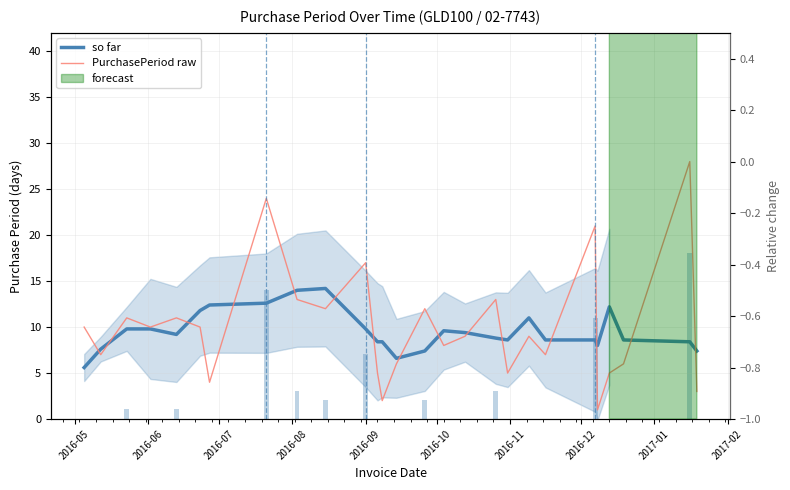

Rank the series at 2016-09 from highest to lowest value.

PurchasePeriod raw, so far